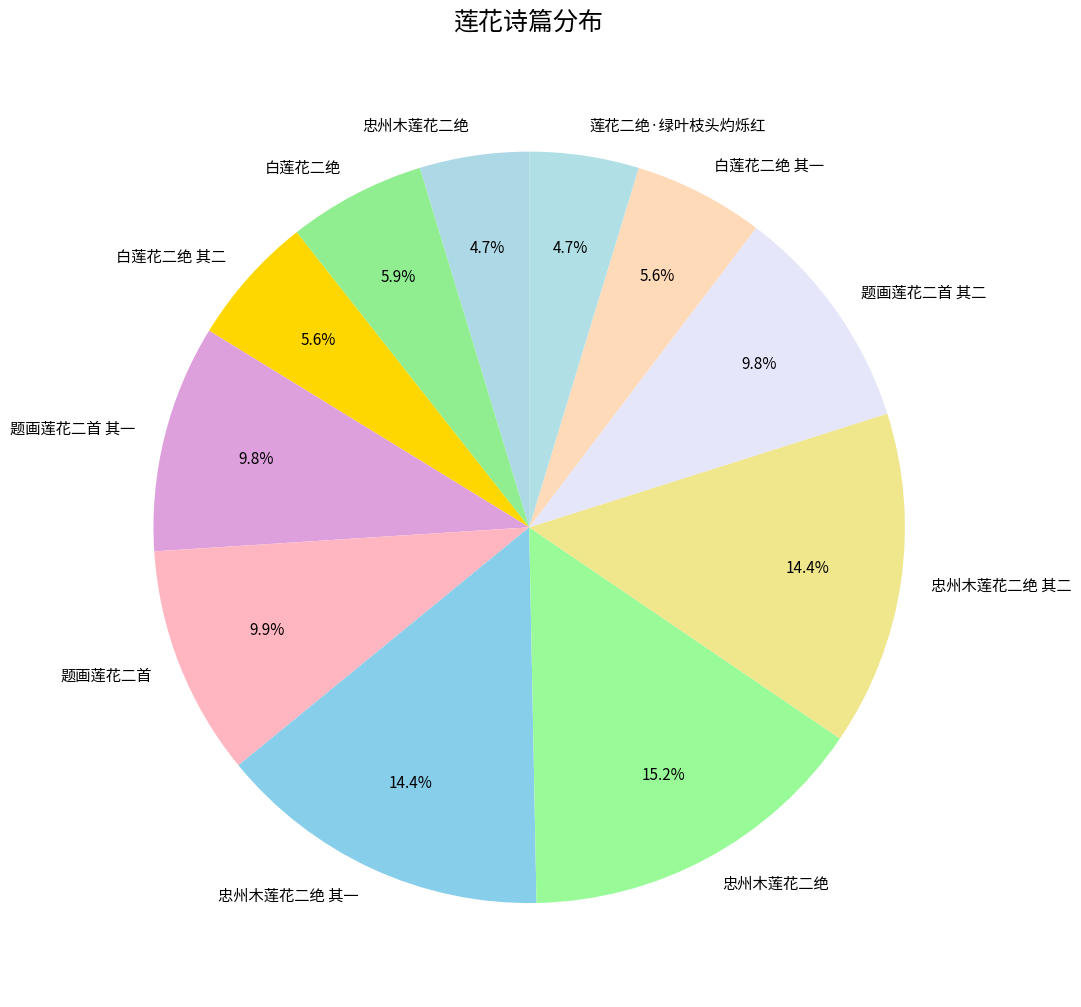

Count the number of slices in the pie.

11